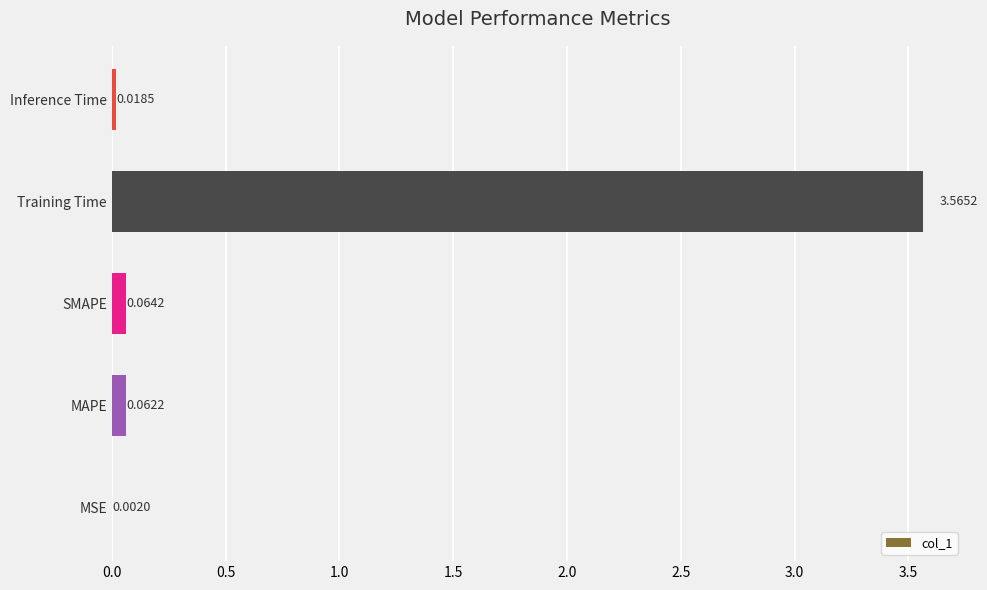

What is the change in value from MSE to MAPE?

+0.1